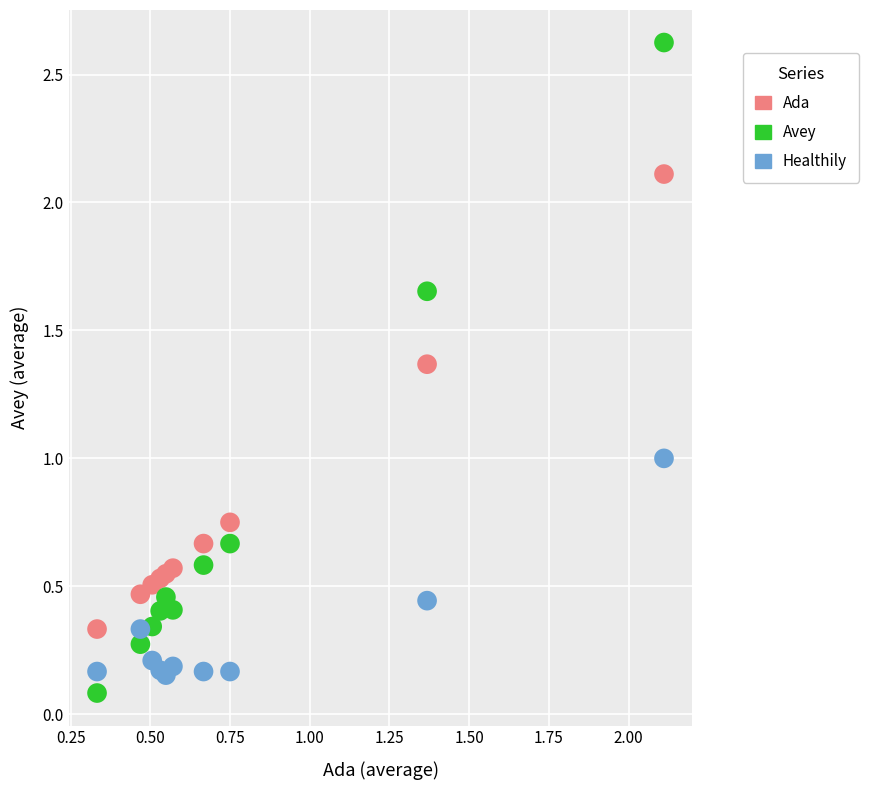

Which series has the widest spread of Y values?

Avey